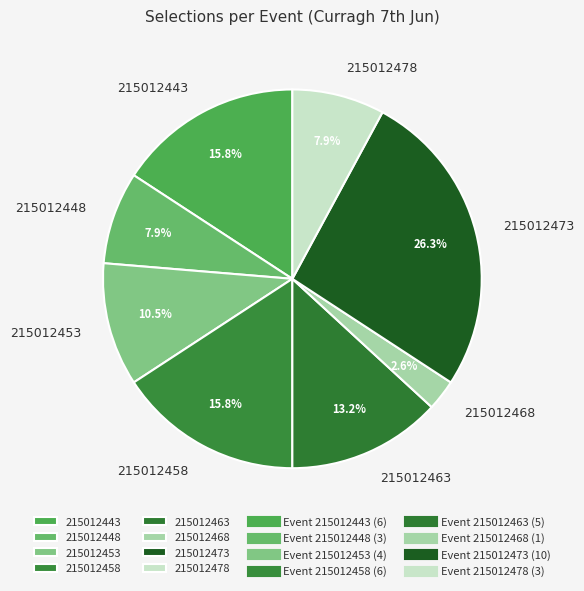

What percentage is the 215012463 slice, to the nearest percent?

13%